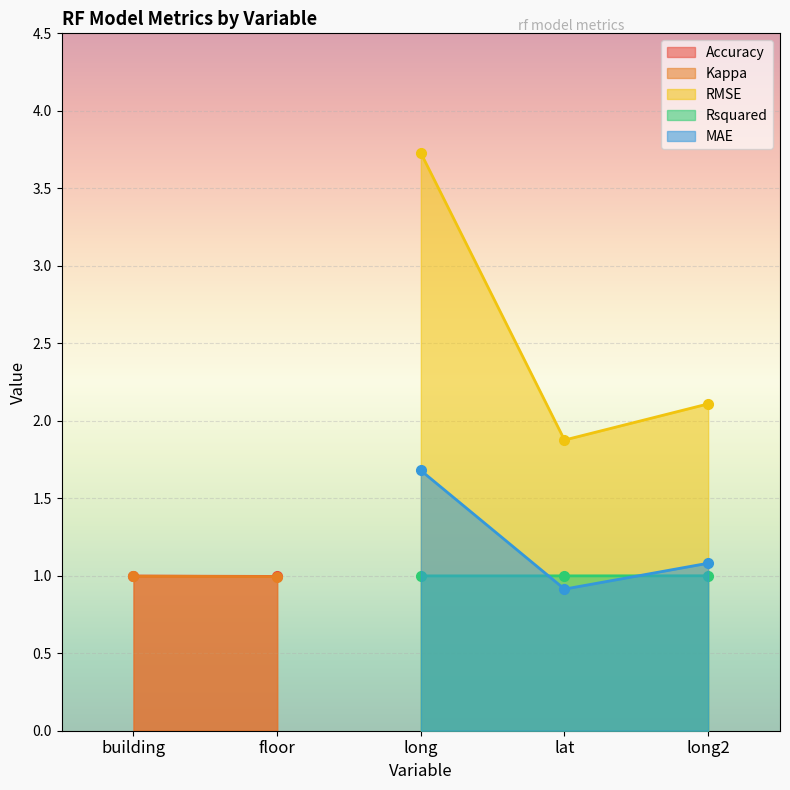

What is the highest value of the Rsquared series?

1.0